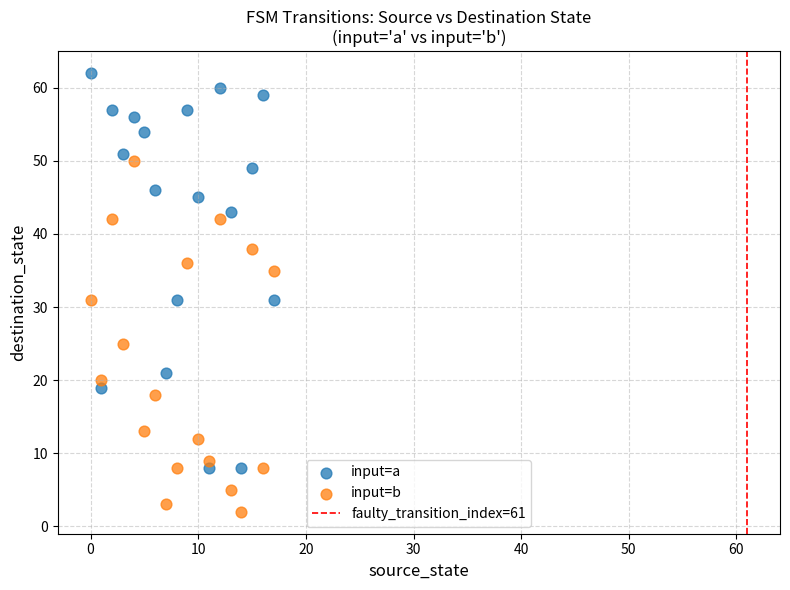

Which series has the largest Y range (max minus min)?

input=a